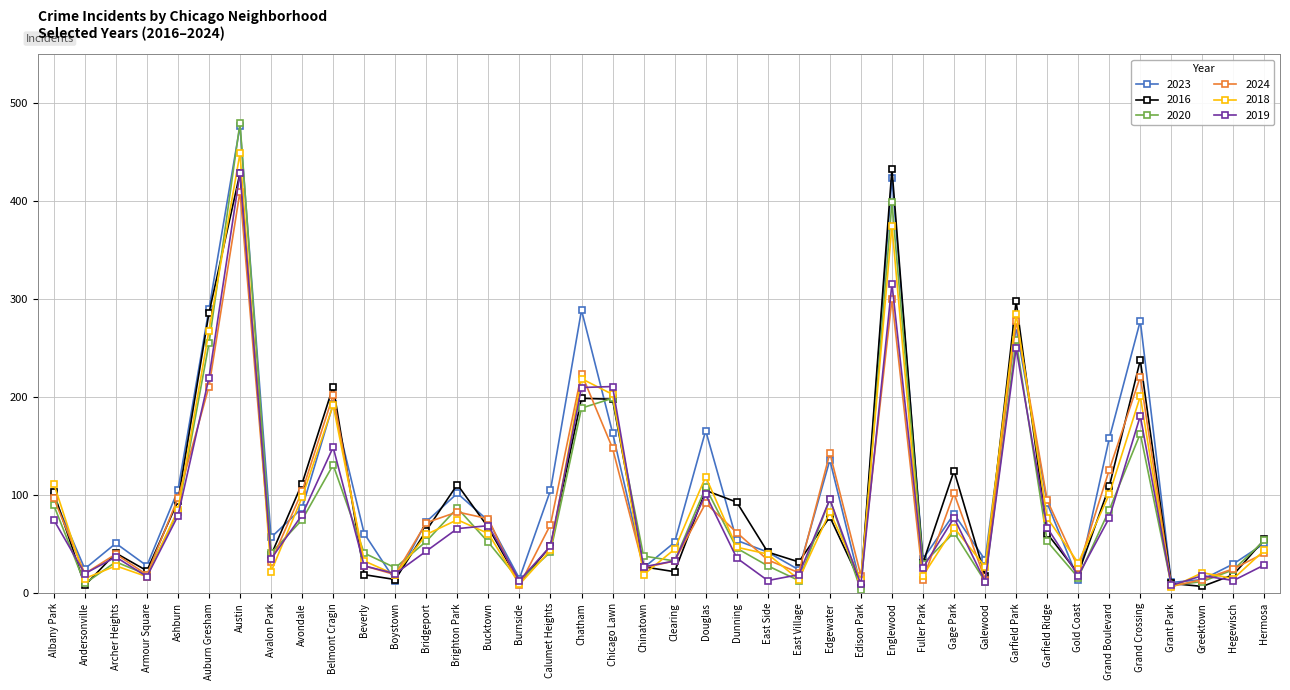

Which series has the largest total across all categories?

2023